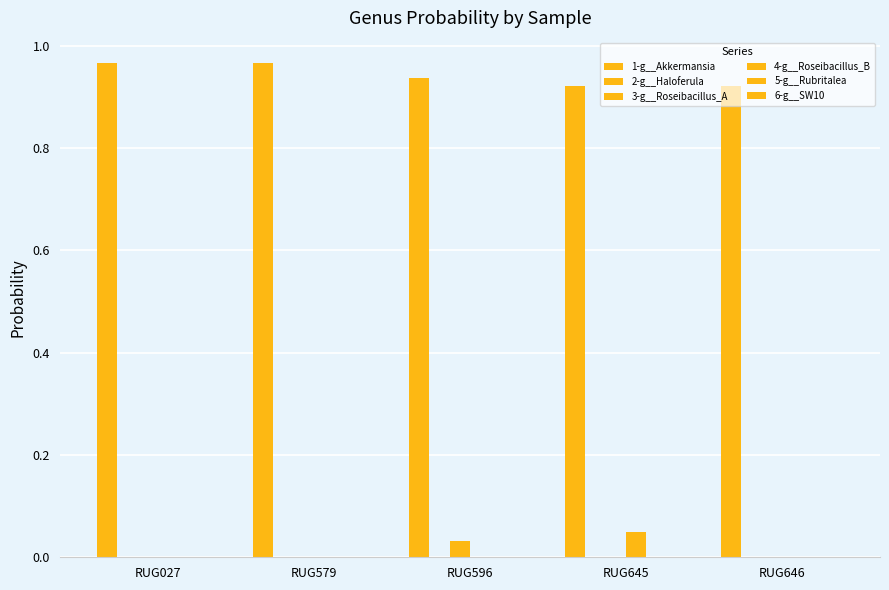

How many groups of bars are there?

5